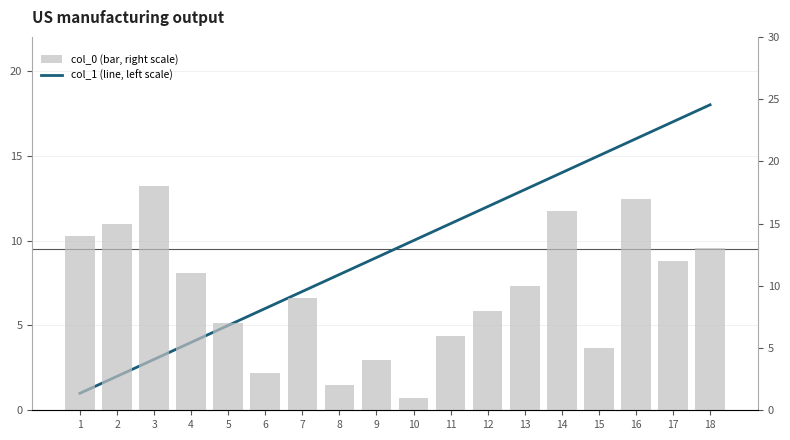

Which series has the largest range (max minus min)?

col_1 (line, left scale)